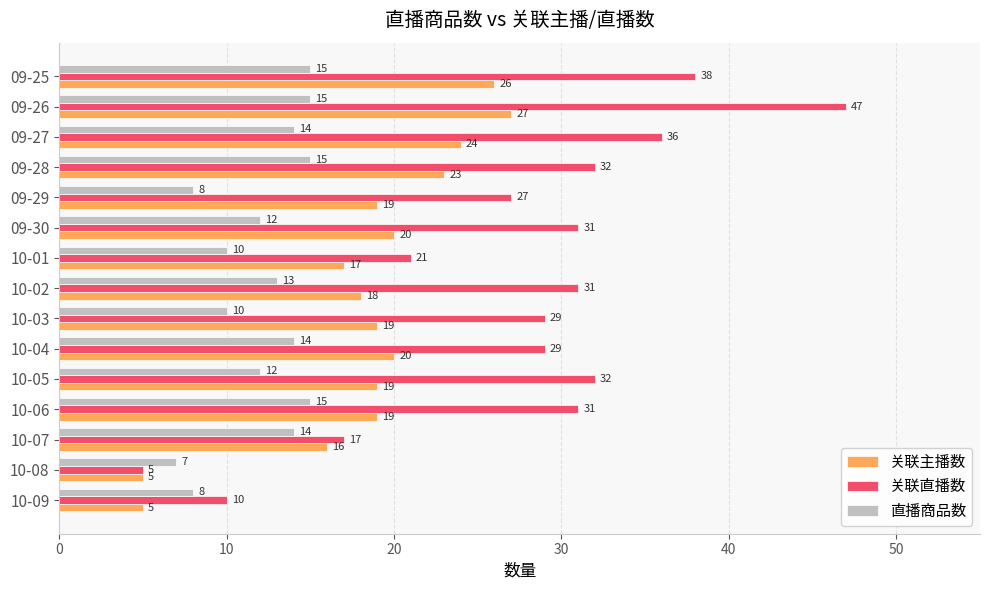

Which series has the widest spread of values?

关联直播数